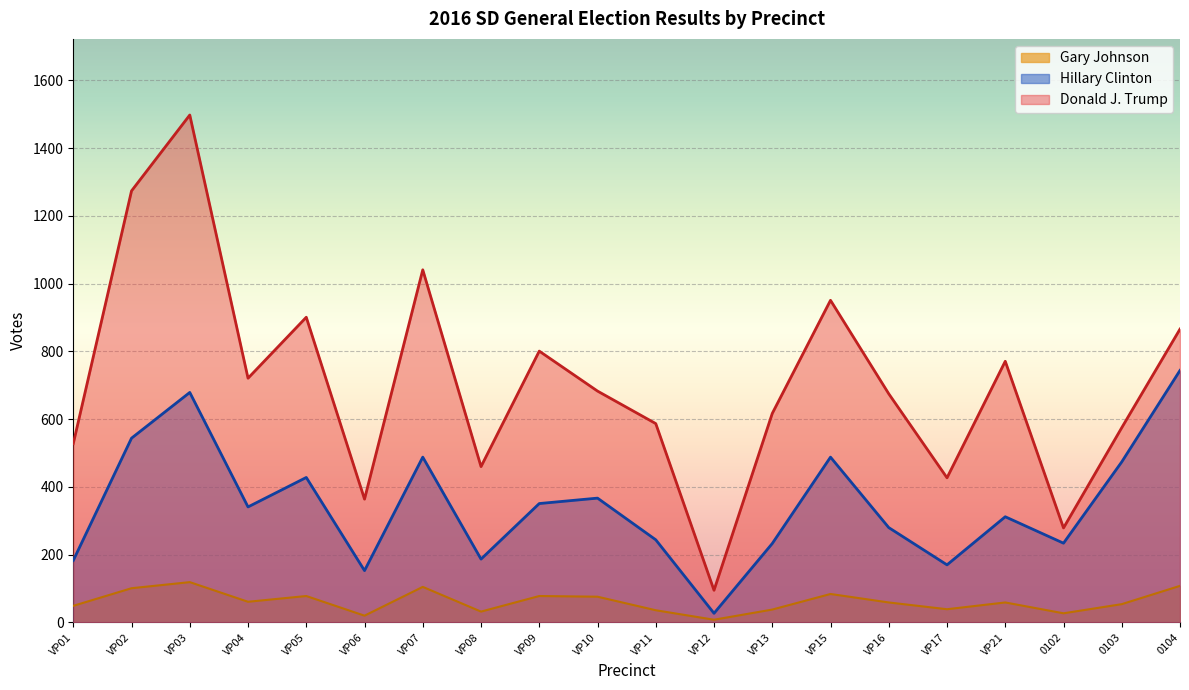

Which has a higher value, VP02 or VP08?

VP02